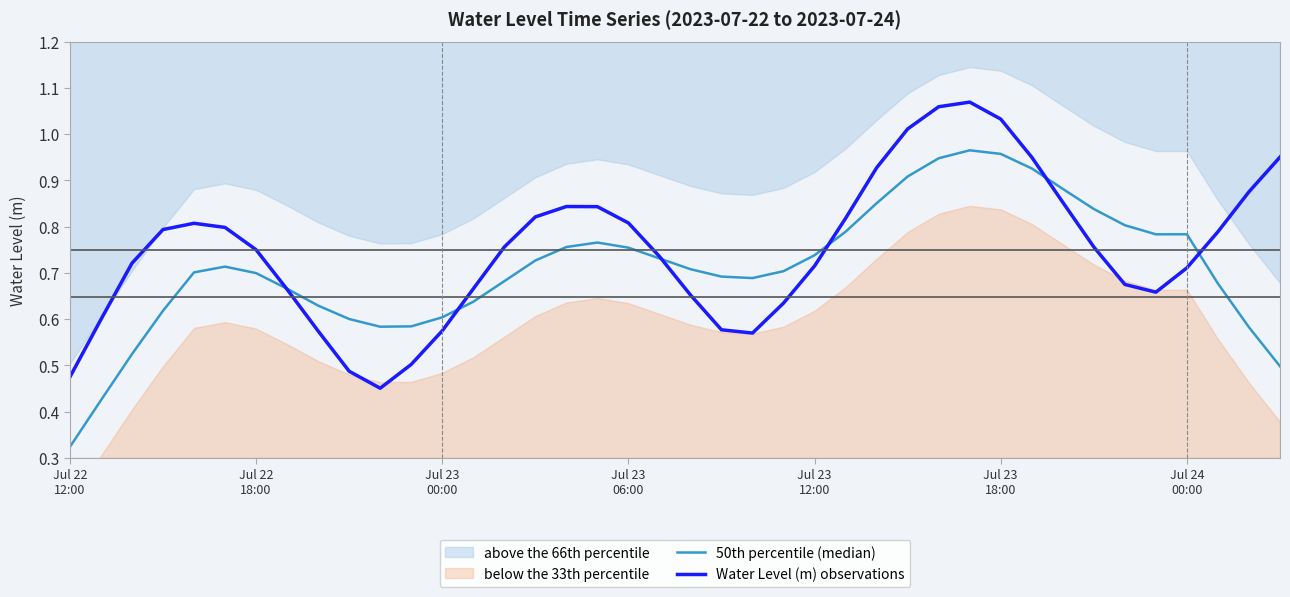

Does the chart have visible grid lines?

No